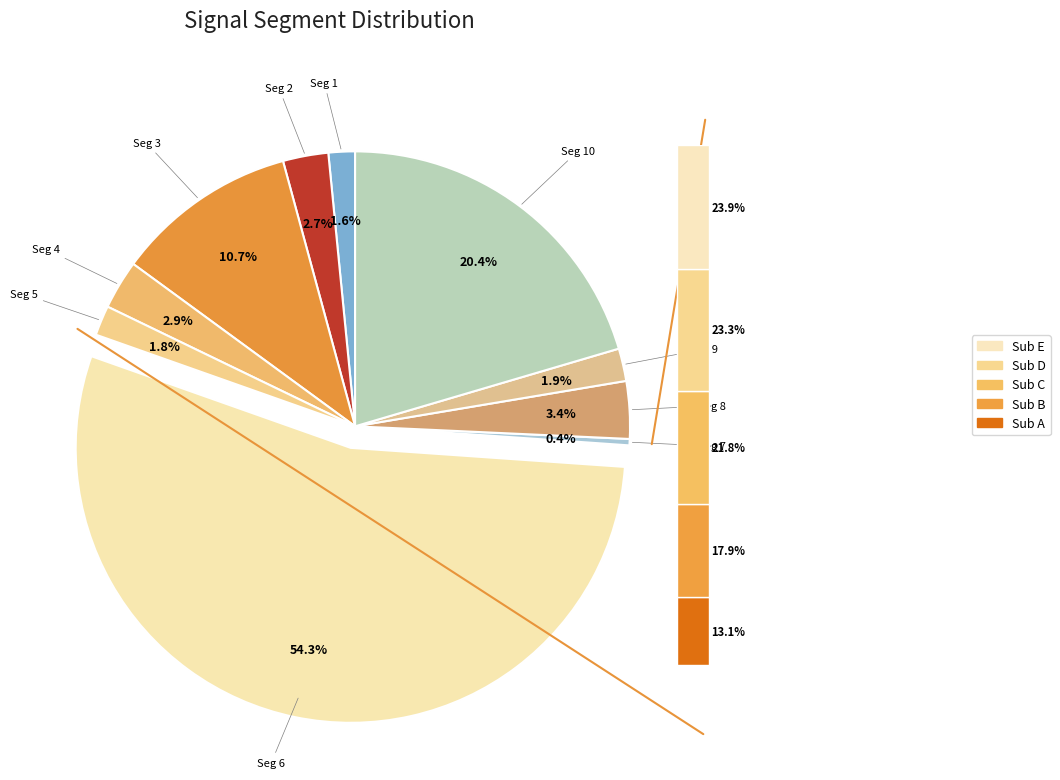

To the nearest percent, what percentage of the pie is signal segment 10?

20%